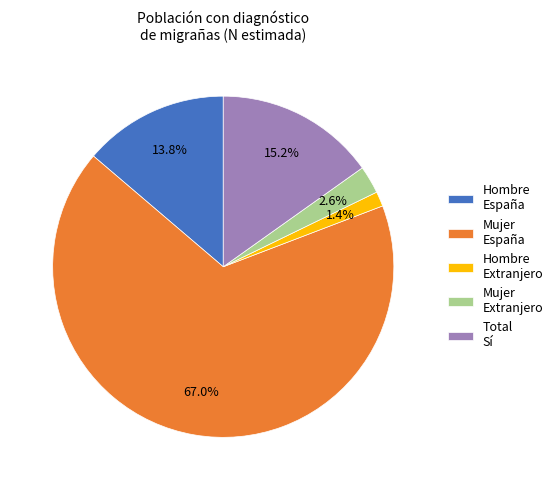

To the nearest percent, what percentage of the pie is Mujer Extranjero?

3%